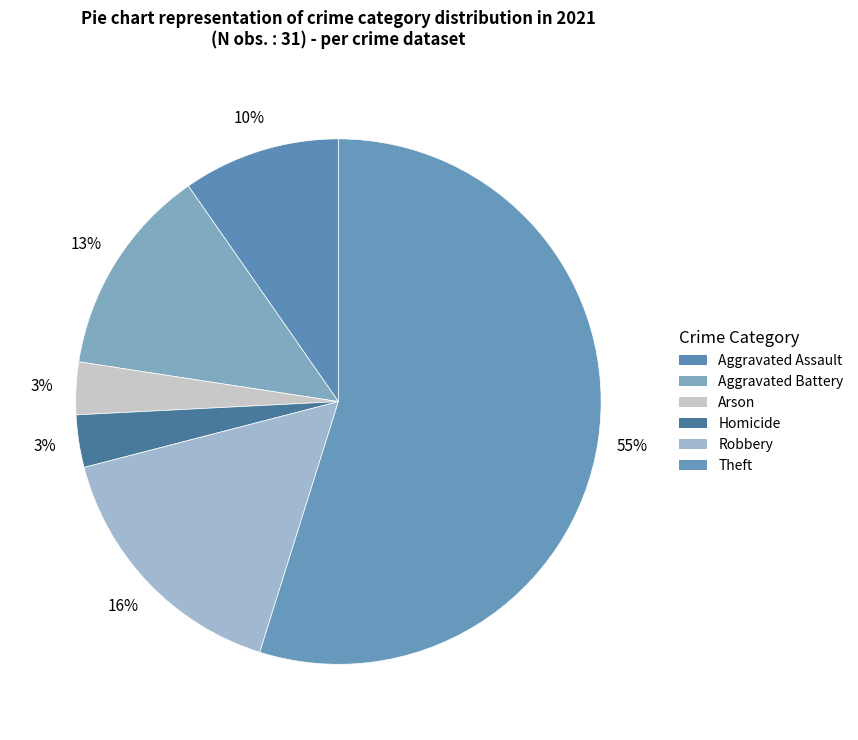

How many segments does this pie chart have?

6